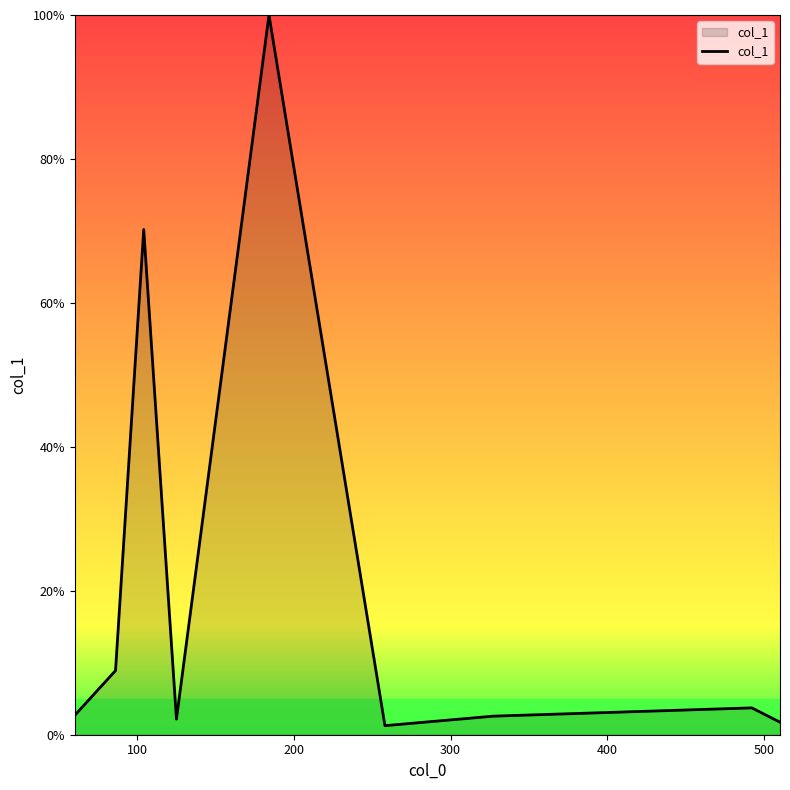

What is the maximum value shown in the chart?

100.0